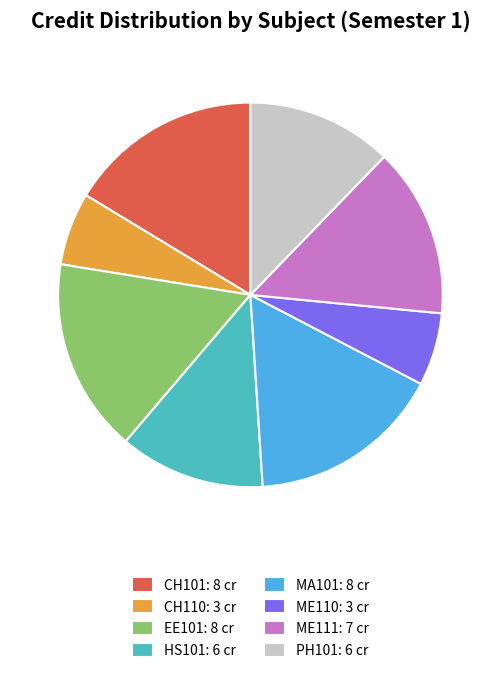

What is the ratio of the value at ME110: 3 cr to the value at ME111: 7 cr?

0.4